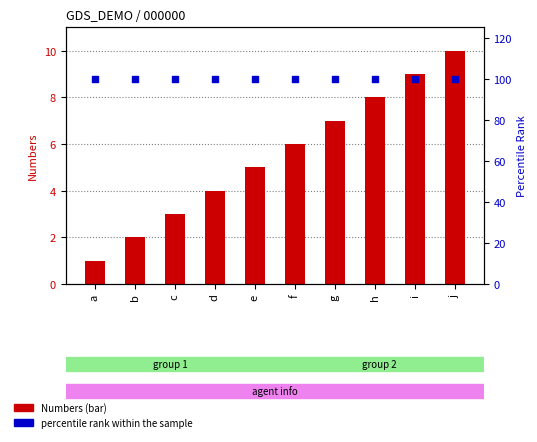

Is the value of percentile rank within the sample at e greater than the value of Numbers at g?

Yes